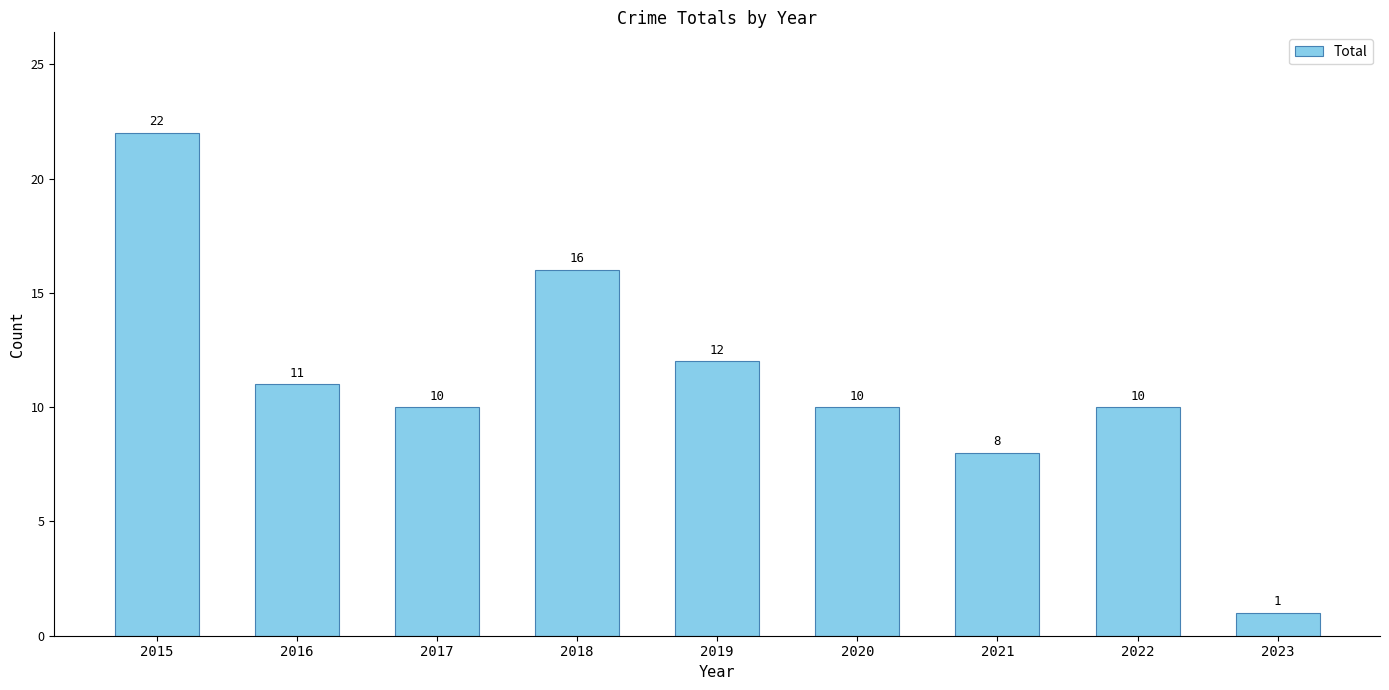

What is the greatest value displayed?

22